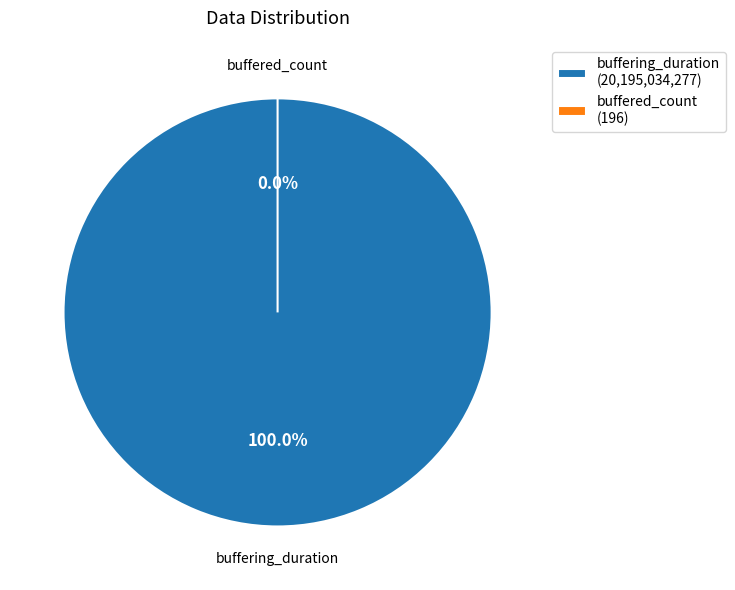

What is the change in value from buffering_duration to buffered_count?

-20195034081